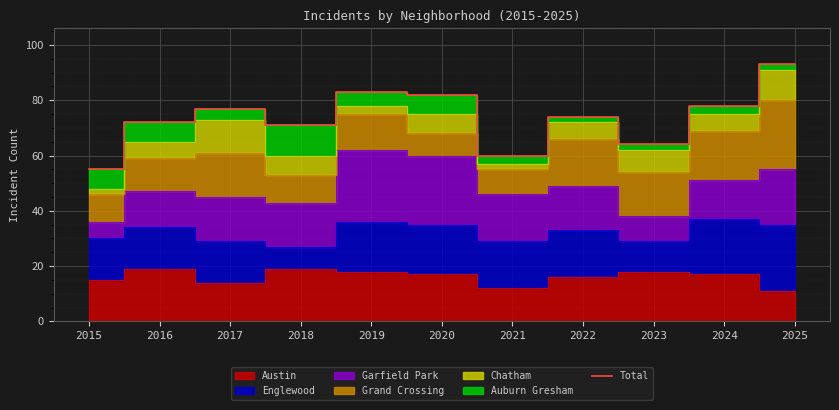

The value at 2018 is 71. True or false?

True